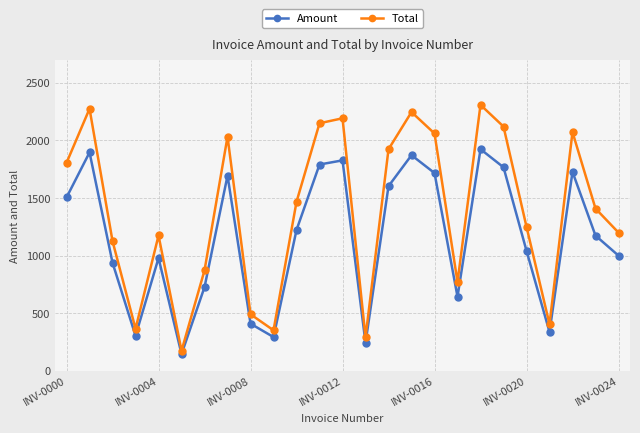

What are all the series names shown in the legend?

Amount, Total